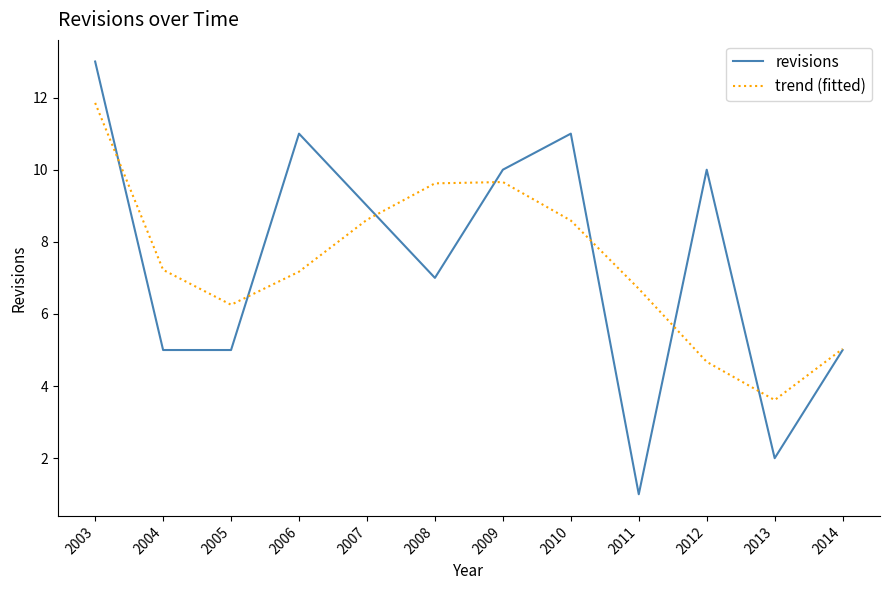

Which series has the largest range (max minus min)?

revisions